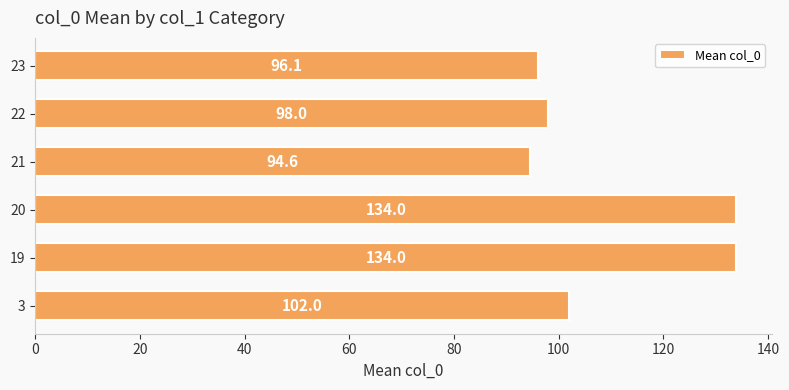

Is it true that the value at 23 is 96.1?

True